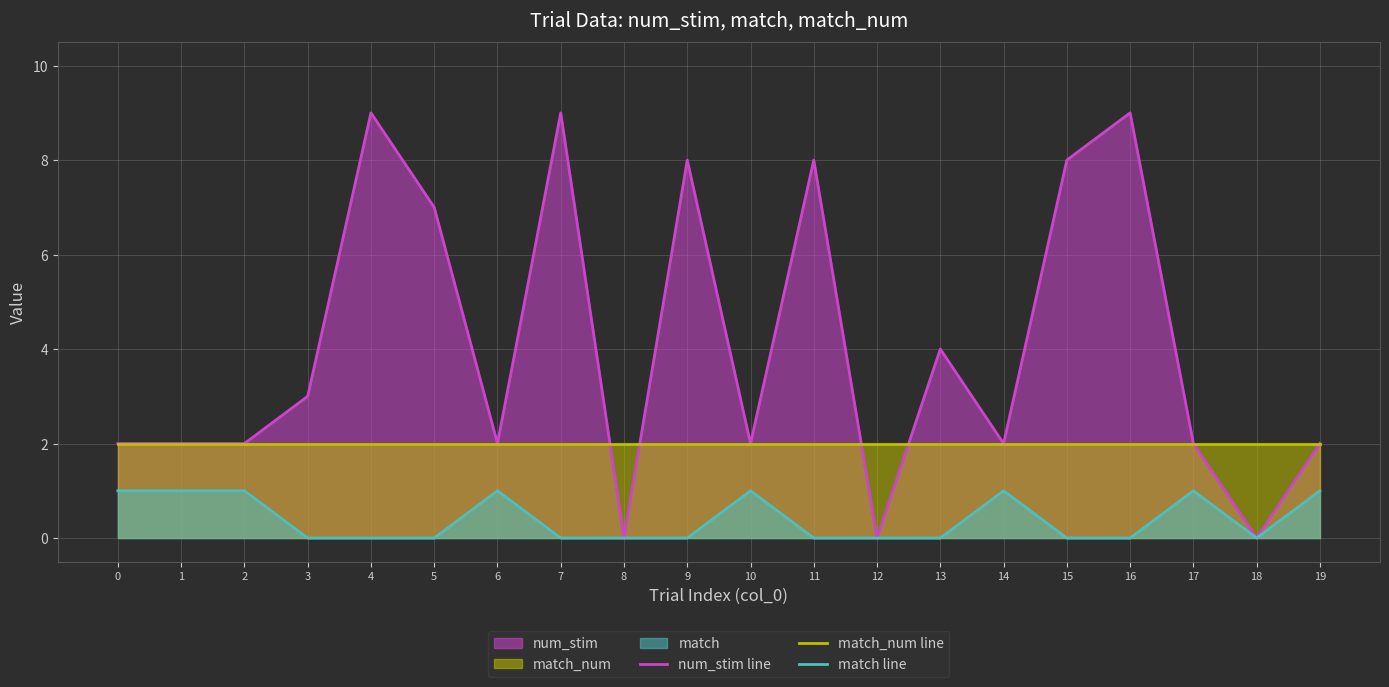

What is the greatest value displayed?

9